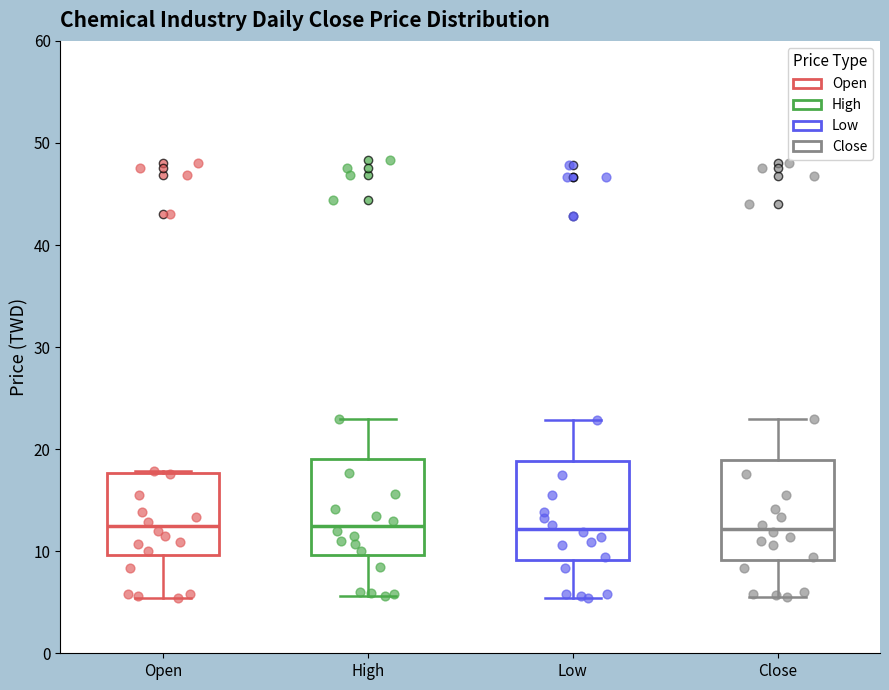

Reading left to right, read every box against the y-axis: the position of its median line, the range the box covers, and the ends of its whiskers. The values are not printed on the chart, so give them approximately, as read against the axis.

Open: median 12, box 10 to 18, whiskers 5 to 18
High: median 13, box 10 to 19, whiskers 6 to 23
Low: median 12, box 9 to 19, whiskers 5 to 23
Close: median 12, box 9 to 19, whiskers 6 to 23